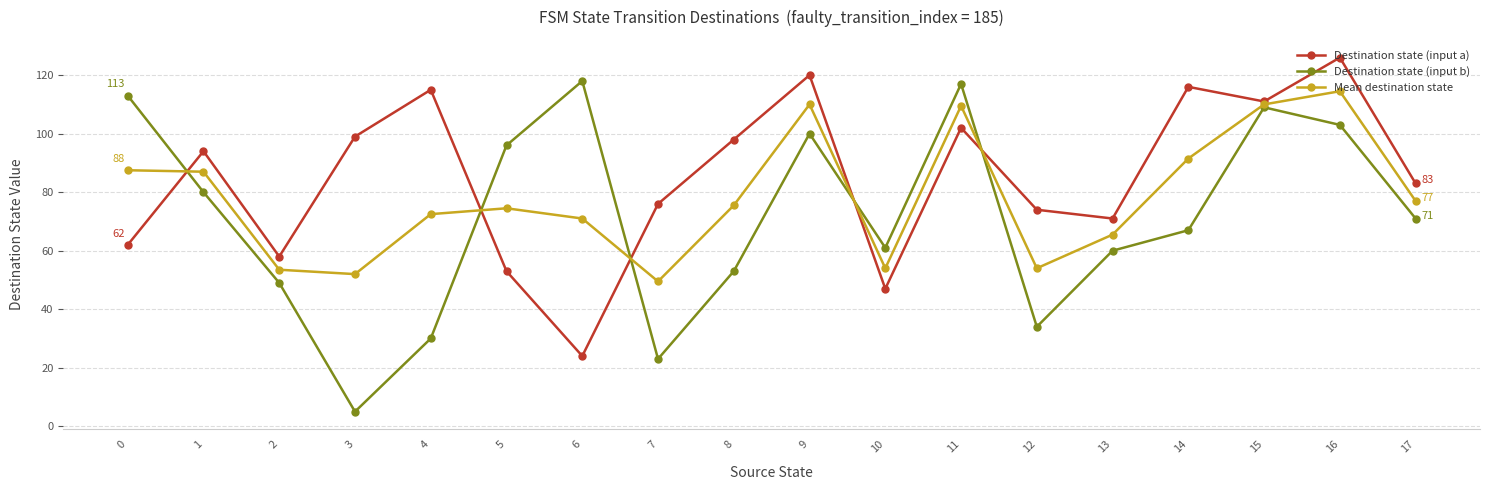

How many interior local valleys does the Destination state (input a) series have?

5